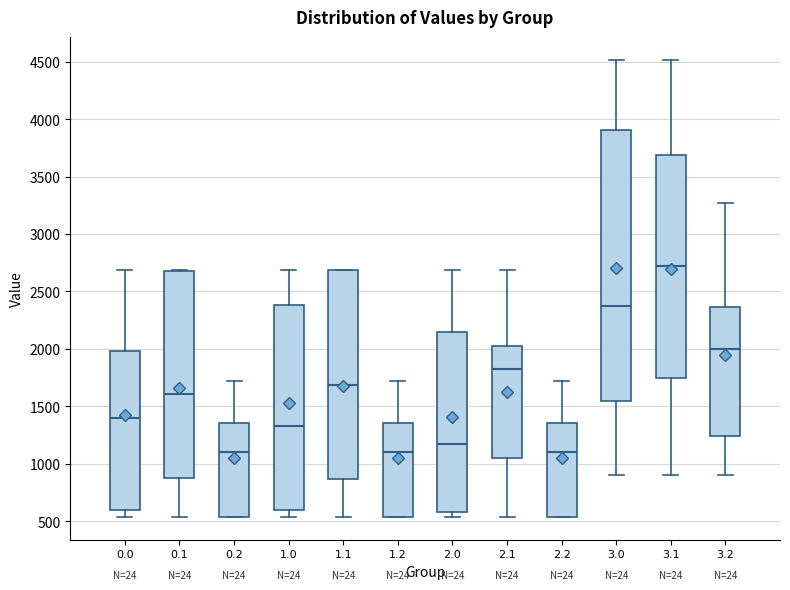

Reading left to right, transcribe this box plot: for each box, give where its median line is, the range the box spans, and where its two whiskers end, as read against the y-axis. The values are not printed on the chart, so give them approximately, as read against the axis.

0.0: median 1400, box 600 to 2000, whiskers 550 to 2700
0.1: median 1600, box 900 to 2700, whiskers 550 to 2700
0.2: median 1100, box 550 to 1350, whiskers 550 to 1700
1.0: median 1350, box 600 to 2400, whiskers 550 to 2700
1.1: median 1700, box 850 to 2700, whiskers 550 to 2700
1.2: median 1100, box 550 to 1350, whiskers 550 to 1700
2.0: median 1150, box 600 to 2150, whiskers 550 to 2700
2.1: median 1850, box 1050 to 2050, whiskers 550 to 2700
2.2: median 1100, box 550 to 1350, whiskers 550 to 1700
3.0: median 2350, box 1550 to 3900, whiskers 900 to 4500
3.1: median 2700, box 1750 to 3700, whiskers 900 to 4500
3.2: median 2000, box 1250 to 2350, whiskers 900 to 3250